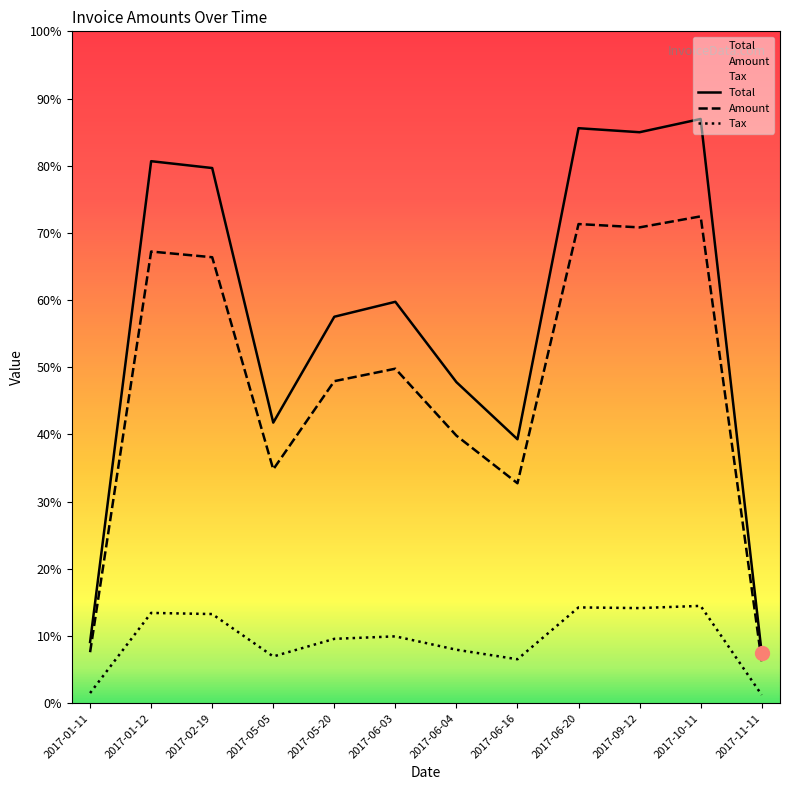

Which series has the widest spread of values?

Total